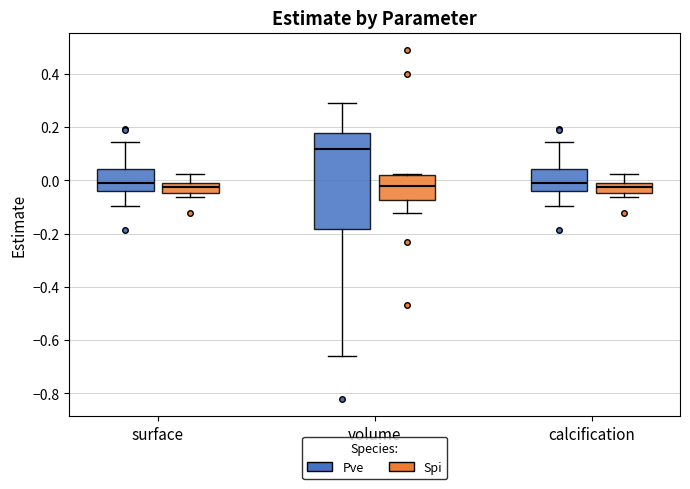

Which box is the tallest, from its lower edge to its upper edge?

volume (Pve)